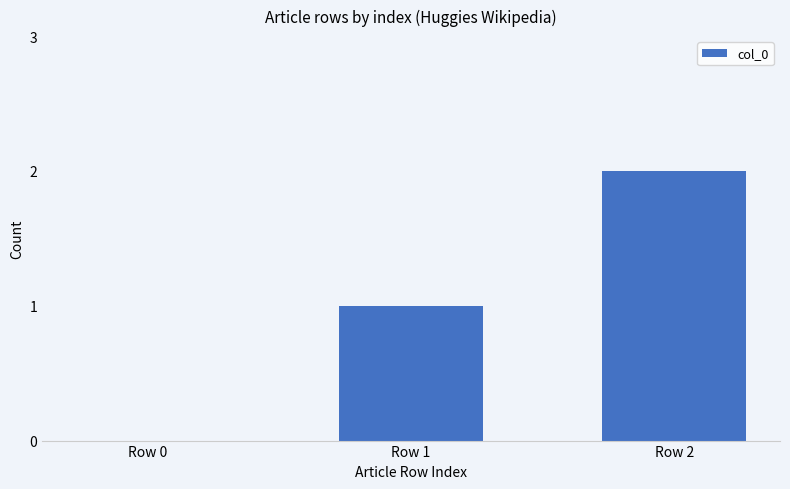

What is the sum of all values?

3